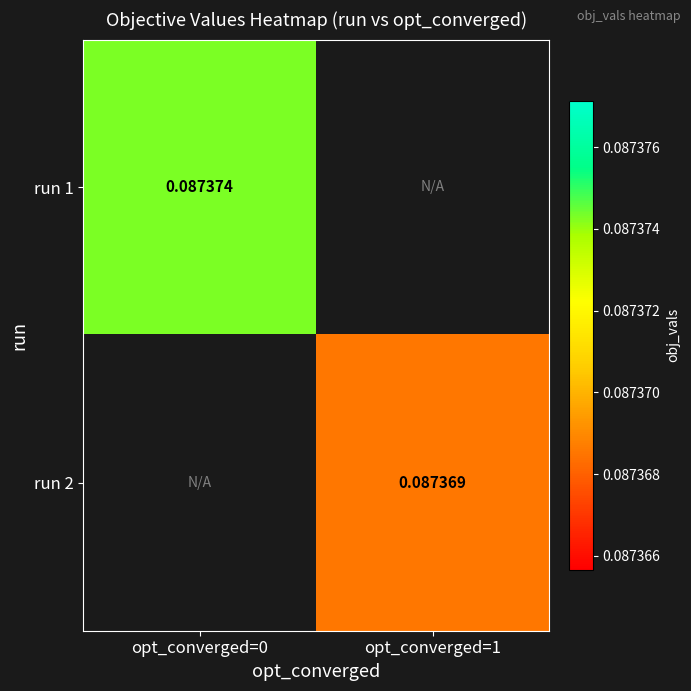

Is the value of run 2 at opt_converged=1 greater than the value of run 1 at opt_converged=0?

No